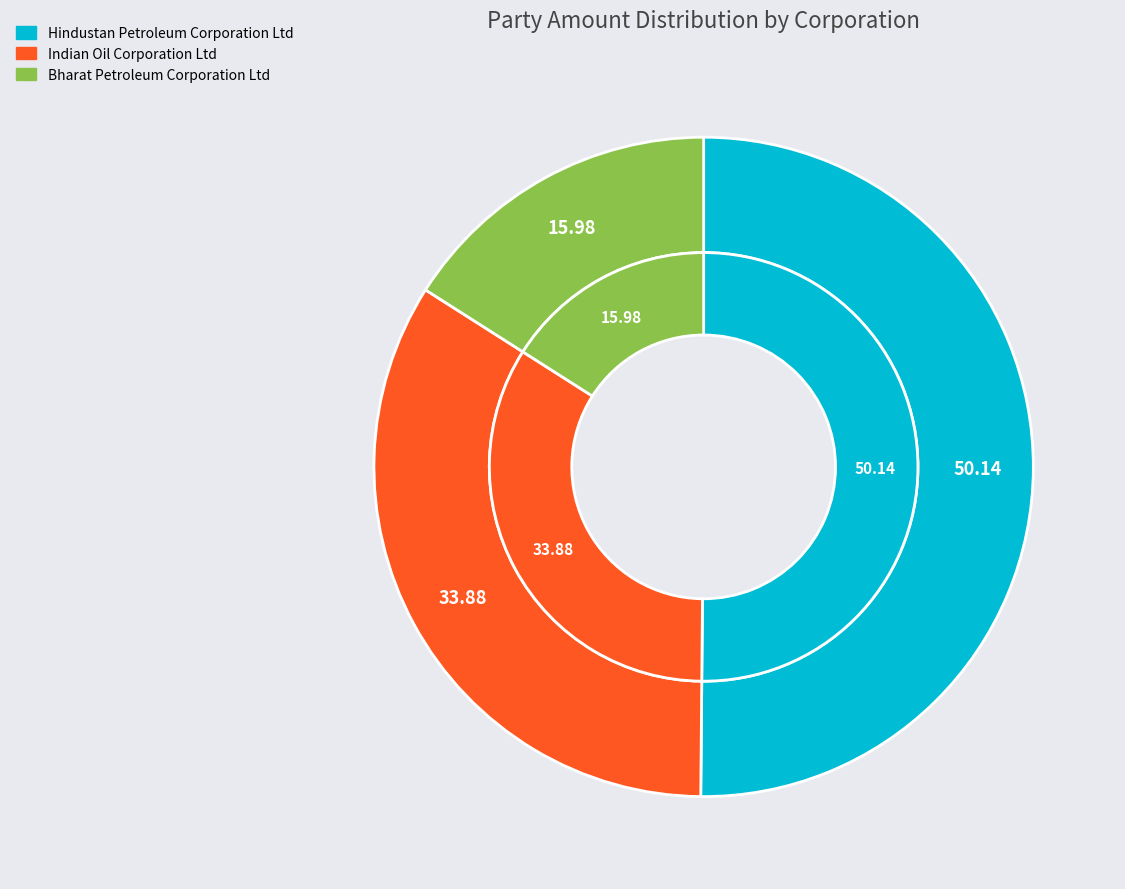

Does Hindustan Petroleum Corporation Ltd account for over 50% of the chart?

Yes